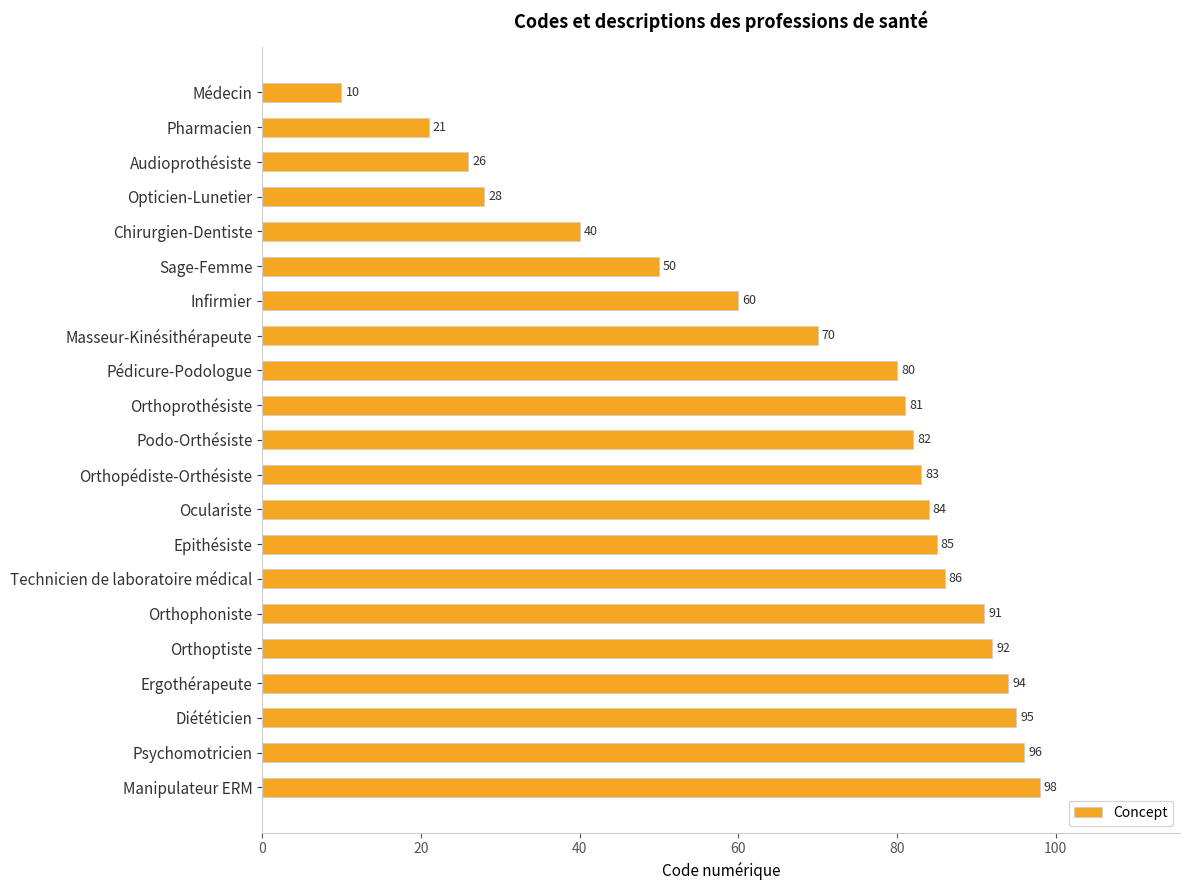

The value at Médecin is 16. True or false?

False